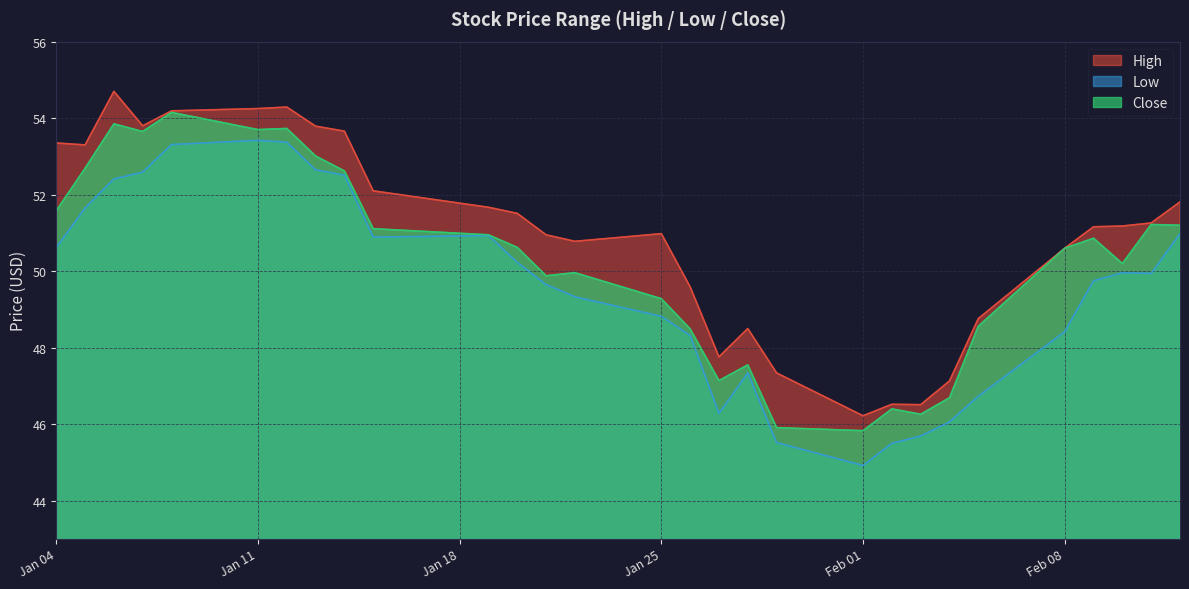

What is the label of the 27th point from the right?

2021-01-06